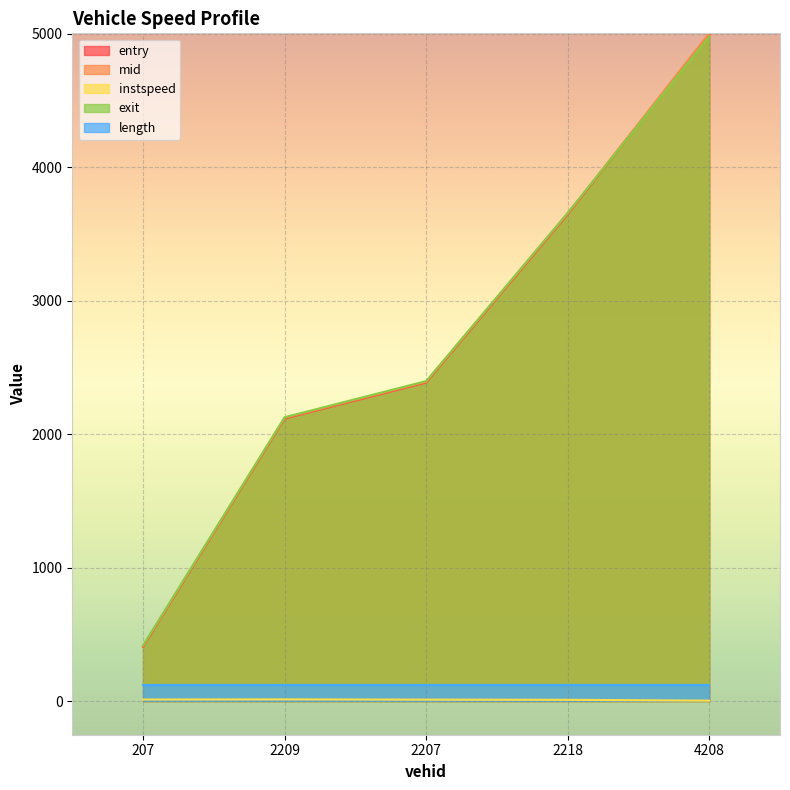

What is the greatest value displayed?

5003.5